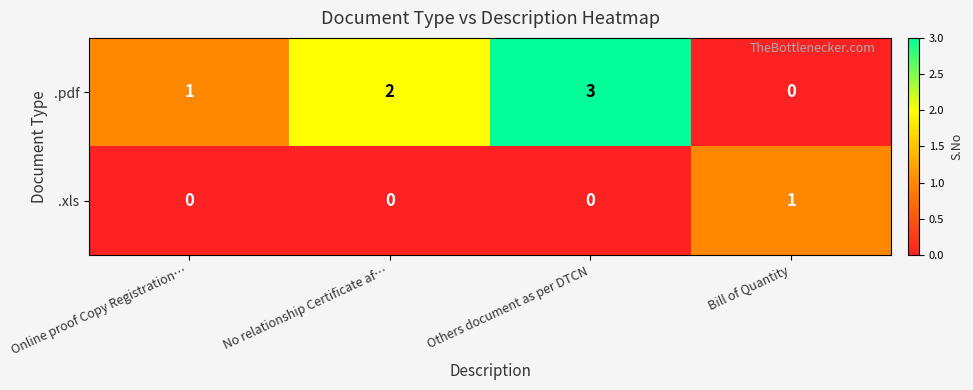

The value of .pdf at Bill of Quantity is 1. True or false?

False